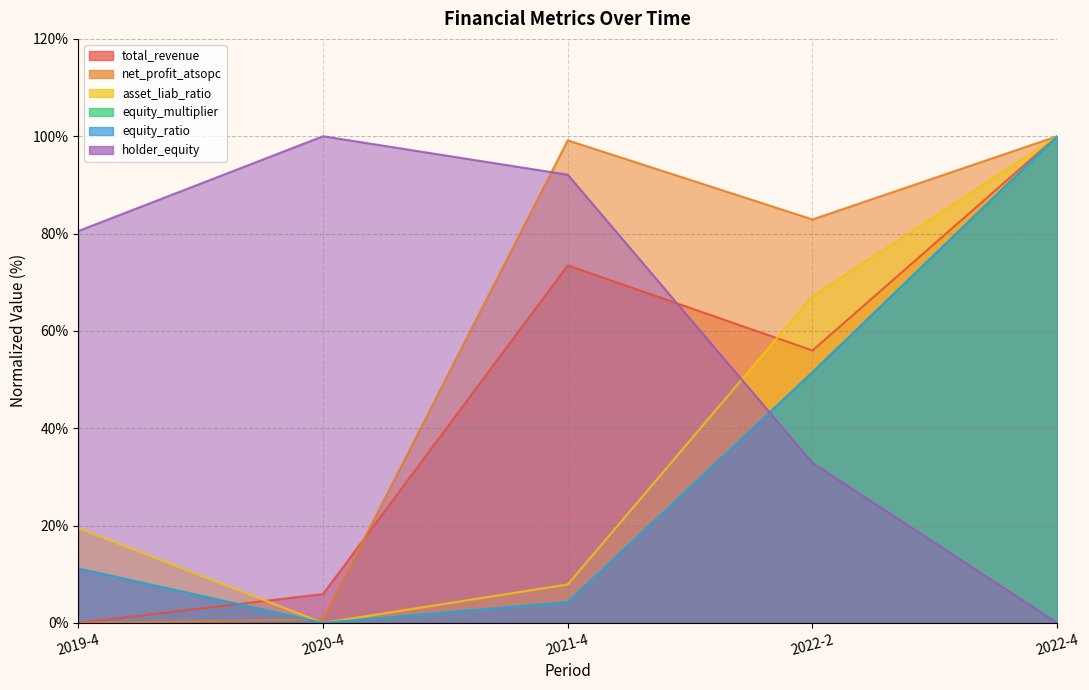

At how many categories does at least one series exceed 92?

3